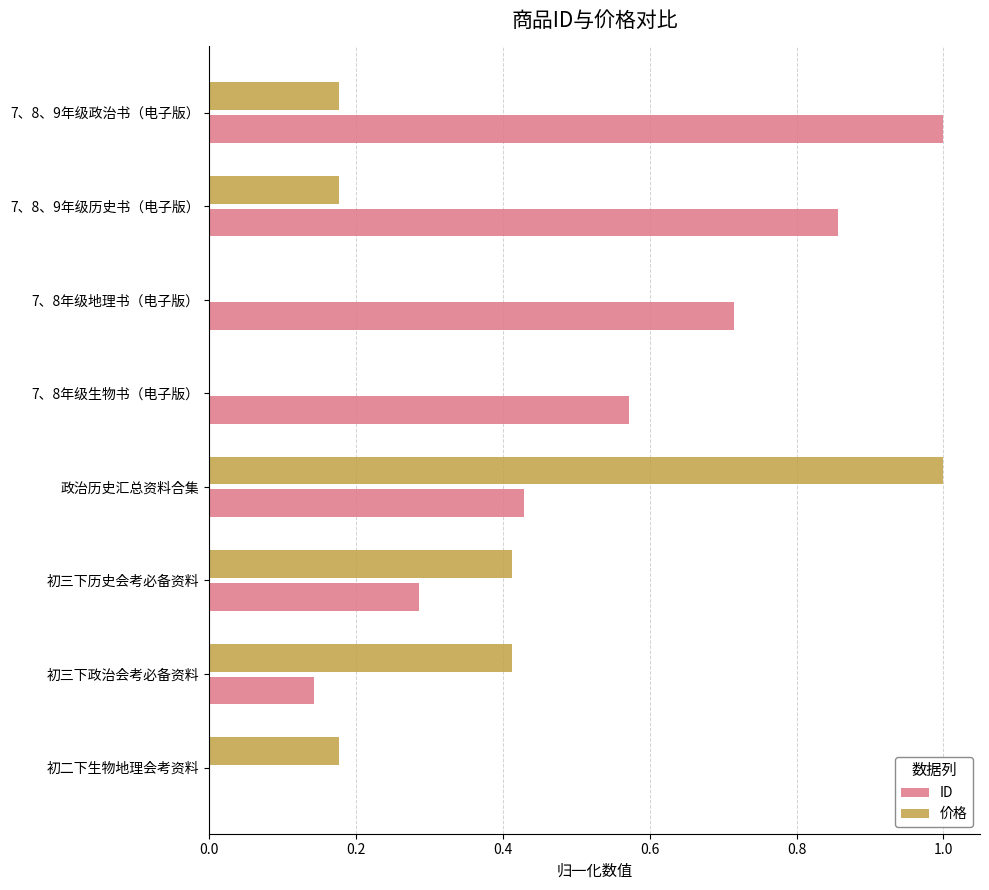

What is the sum of all 价格 values?

2.4